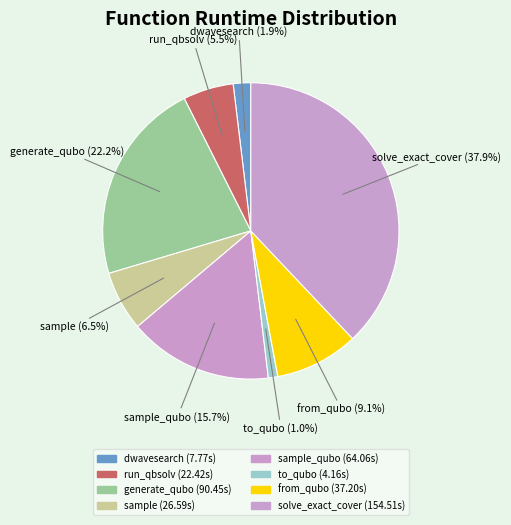

How many slices are in this pie chart?

8